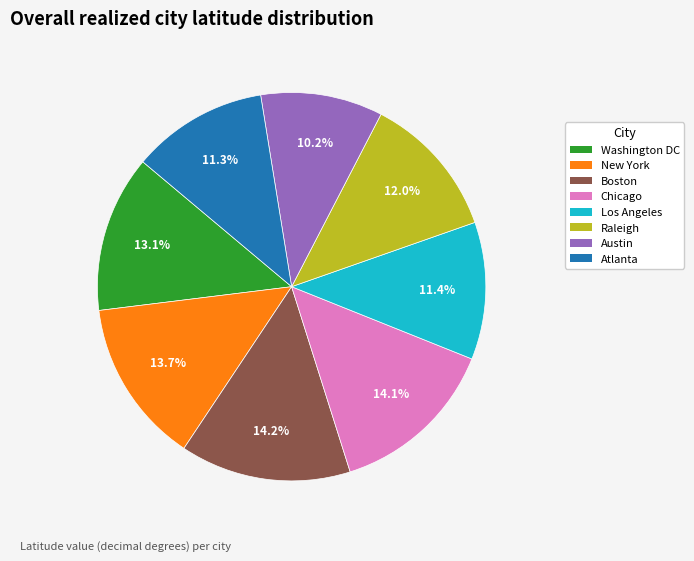

True or false: Washington DC accounts for 5% of the total.

False